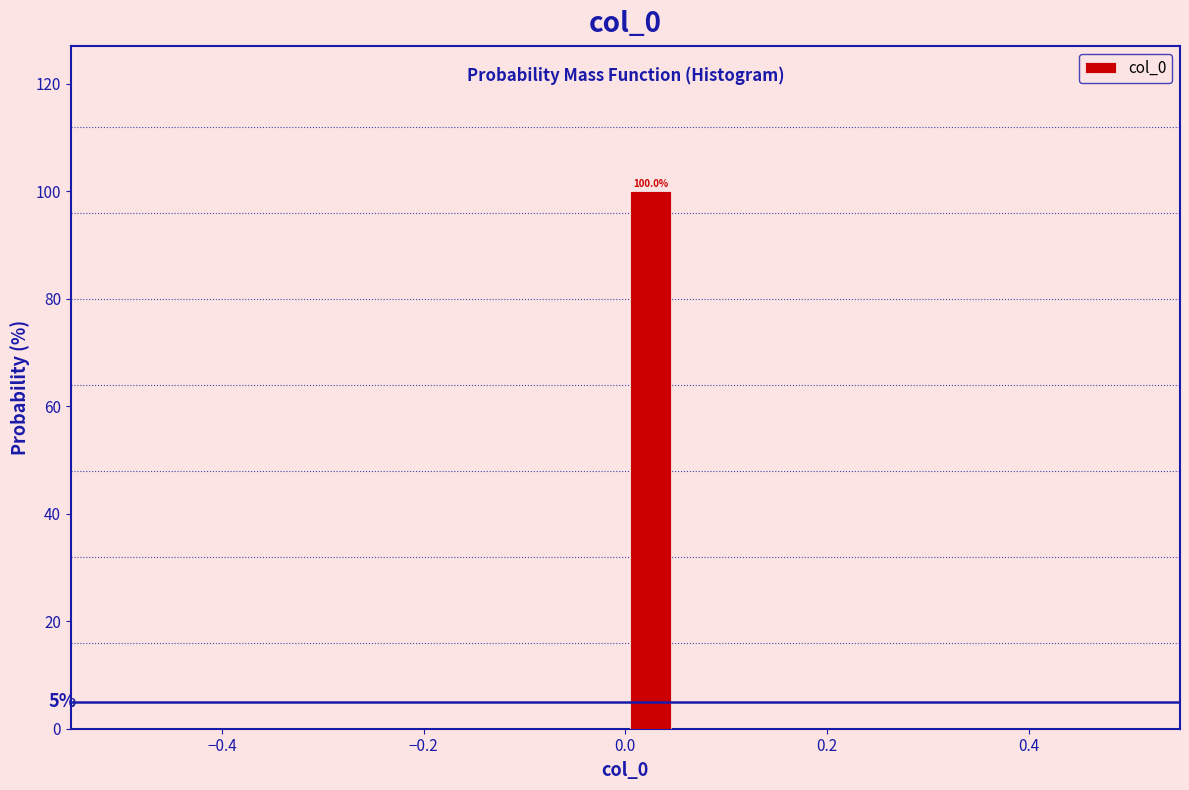

Read against the x-axis, roughly where is the centre of the tallest bar?

0.02